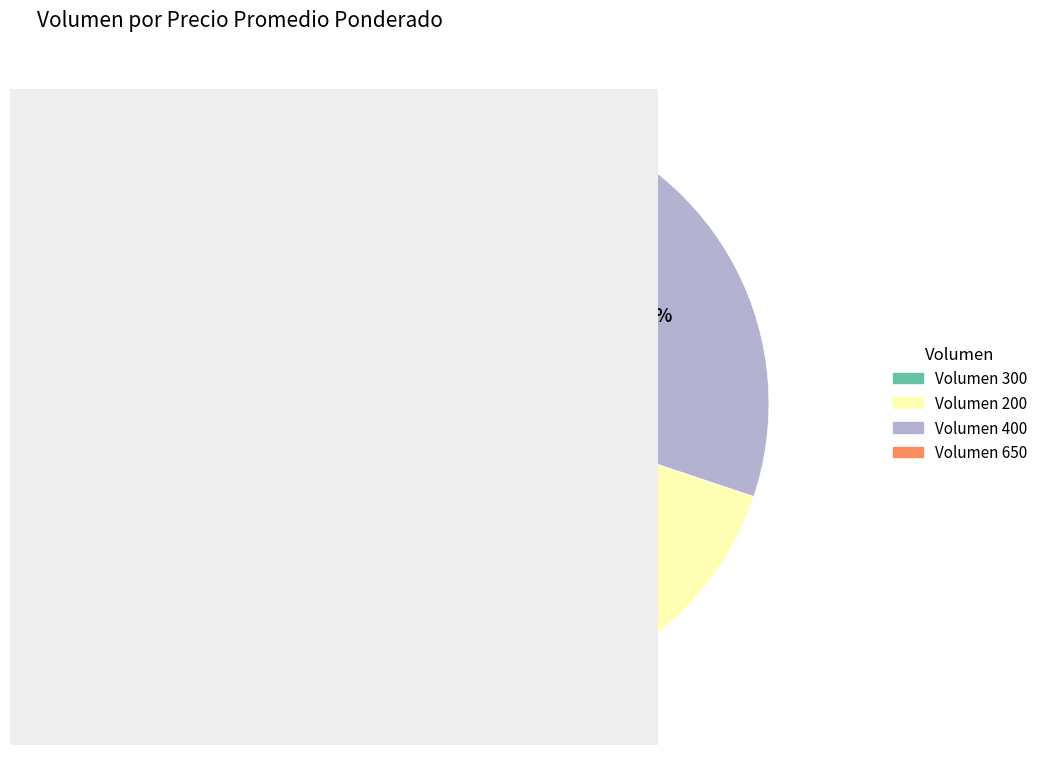

Does any single category account for the majority?

No